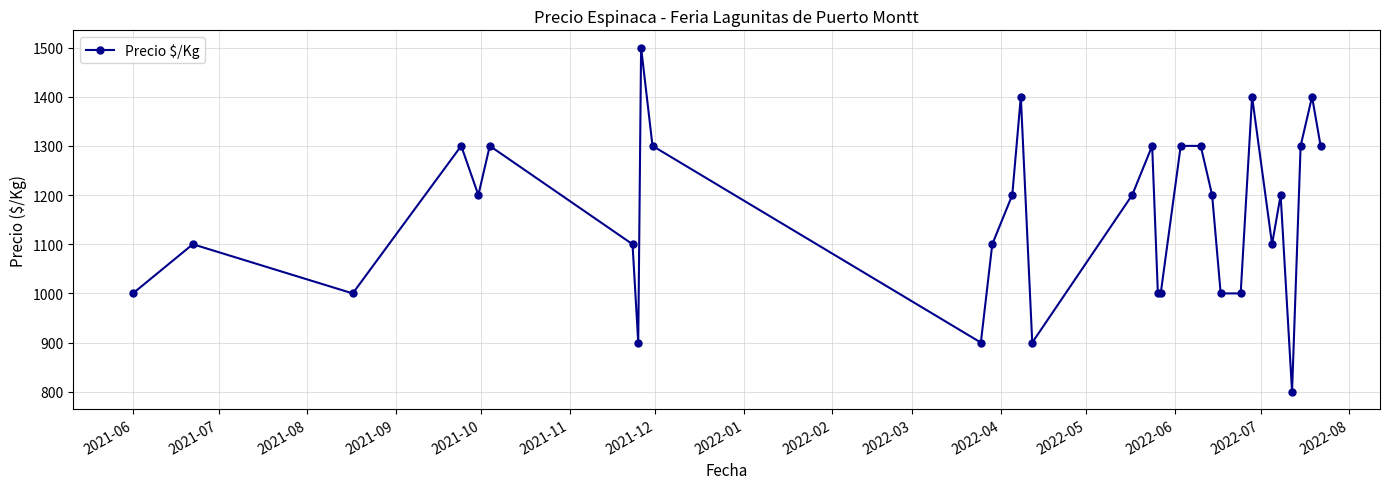

What is the value of the 27th point from the left?

1200